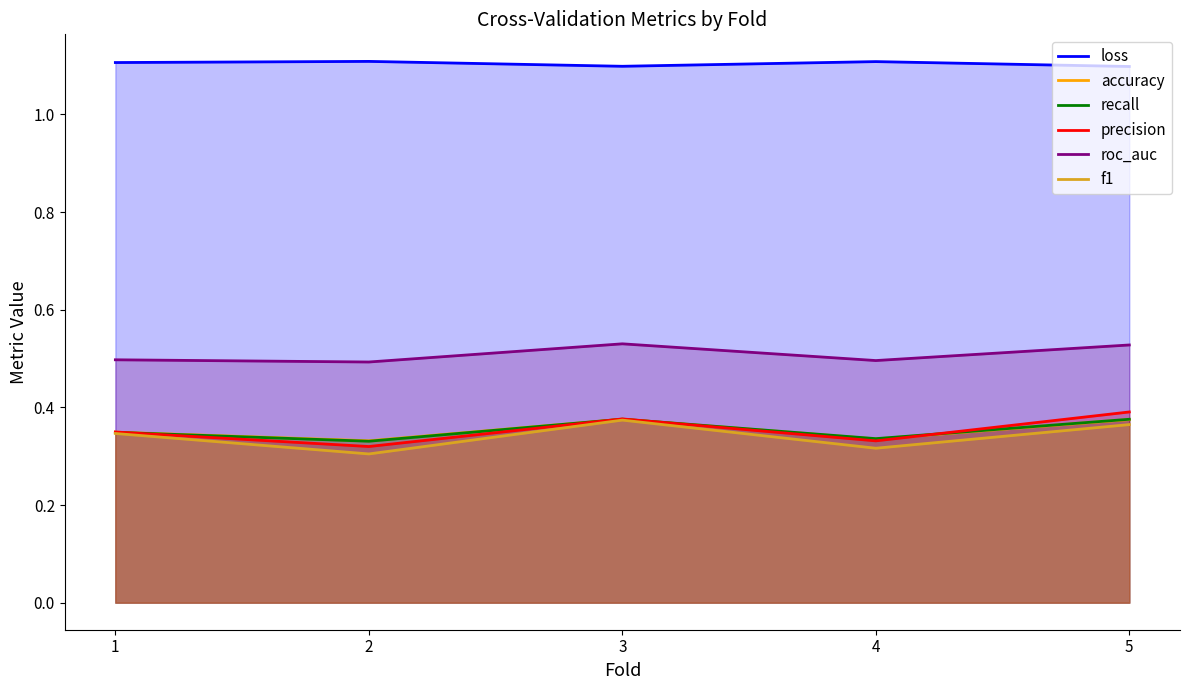

Between 5 and 2, which is larger?

2